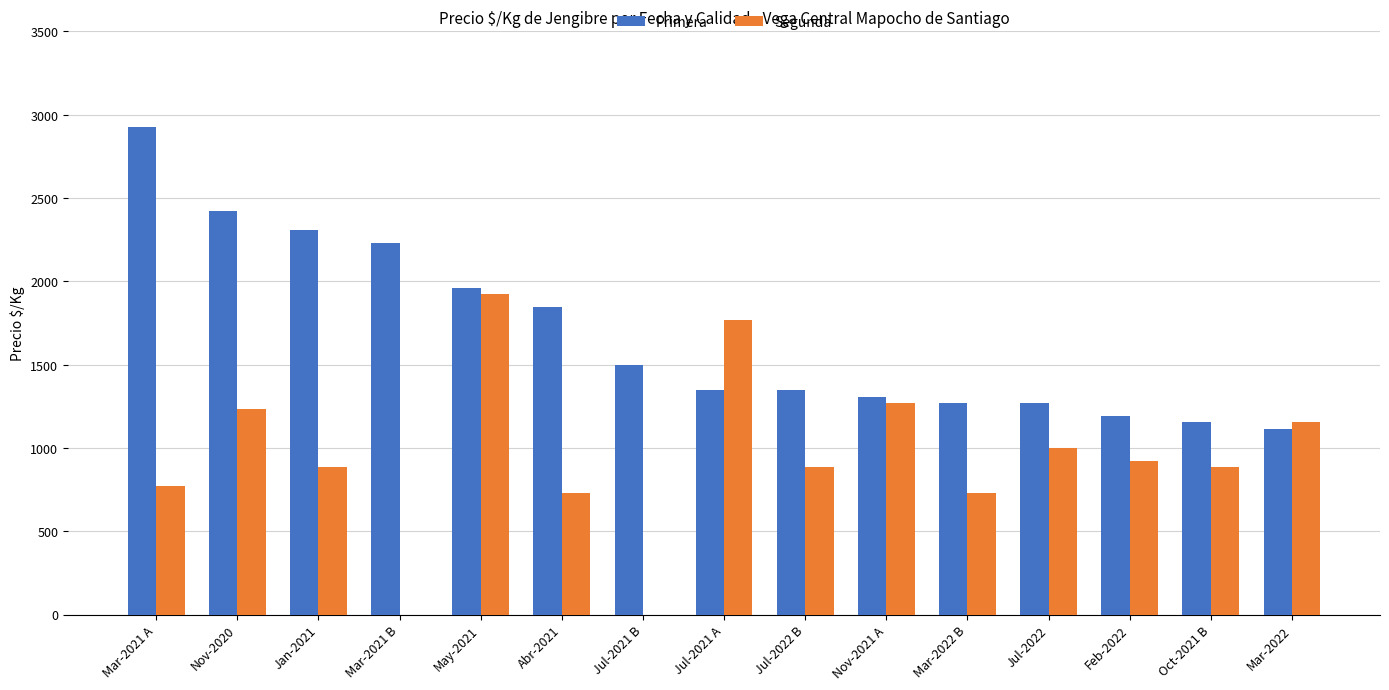

At which category does the chart reach its peak across all series?

Mar-2021 A